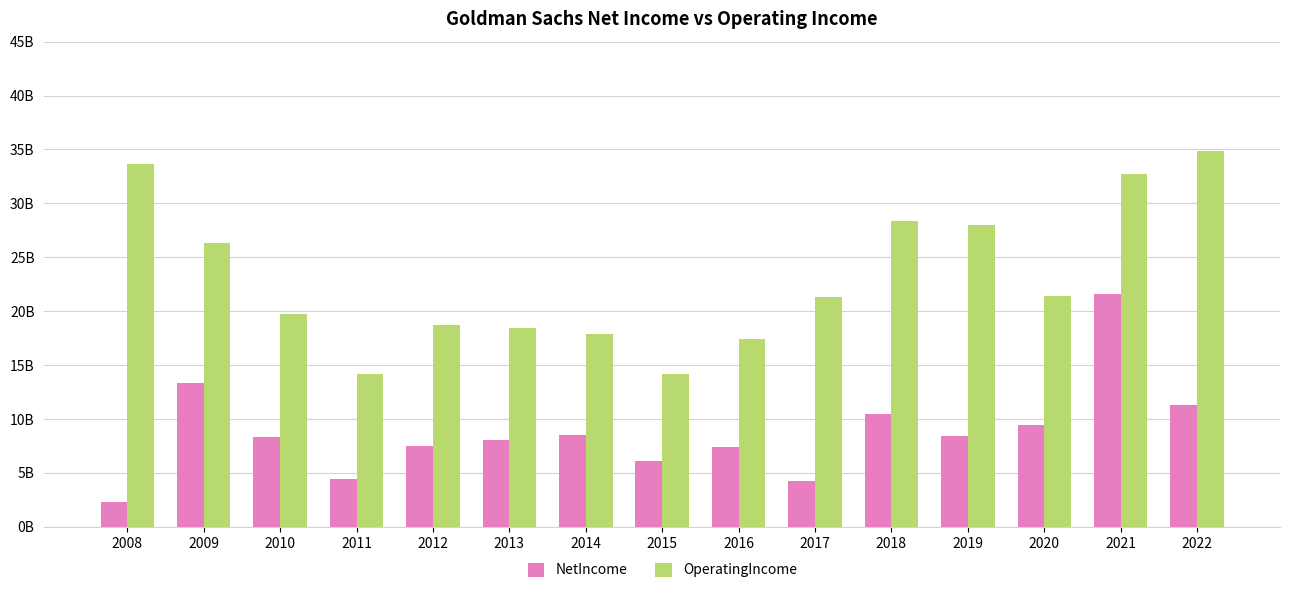

What is the approximate value of NetIncome at 2013?

8.0